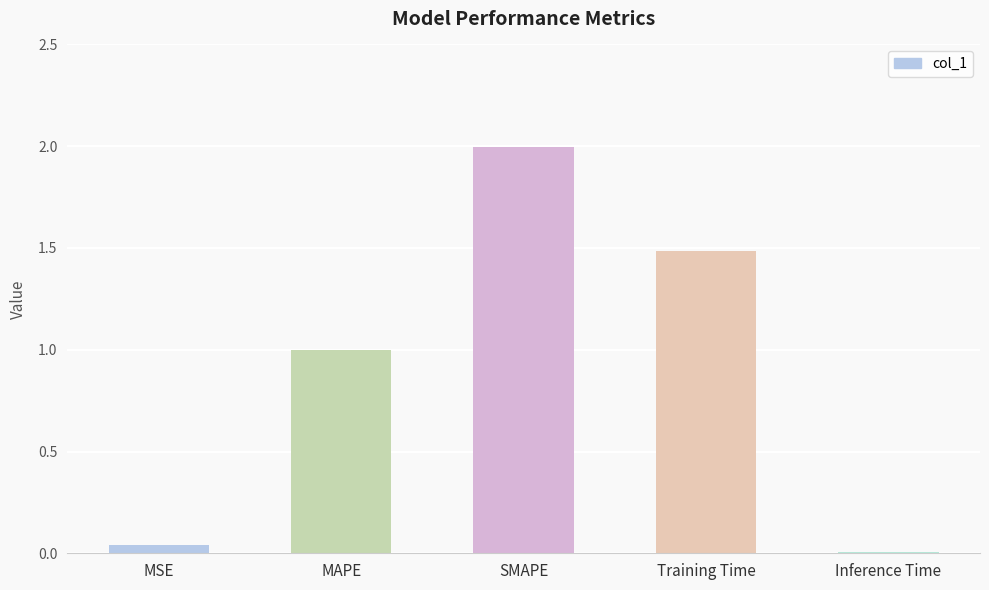

What is the label of the 5th bar from the left?

Inference Time